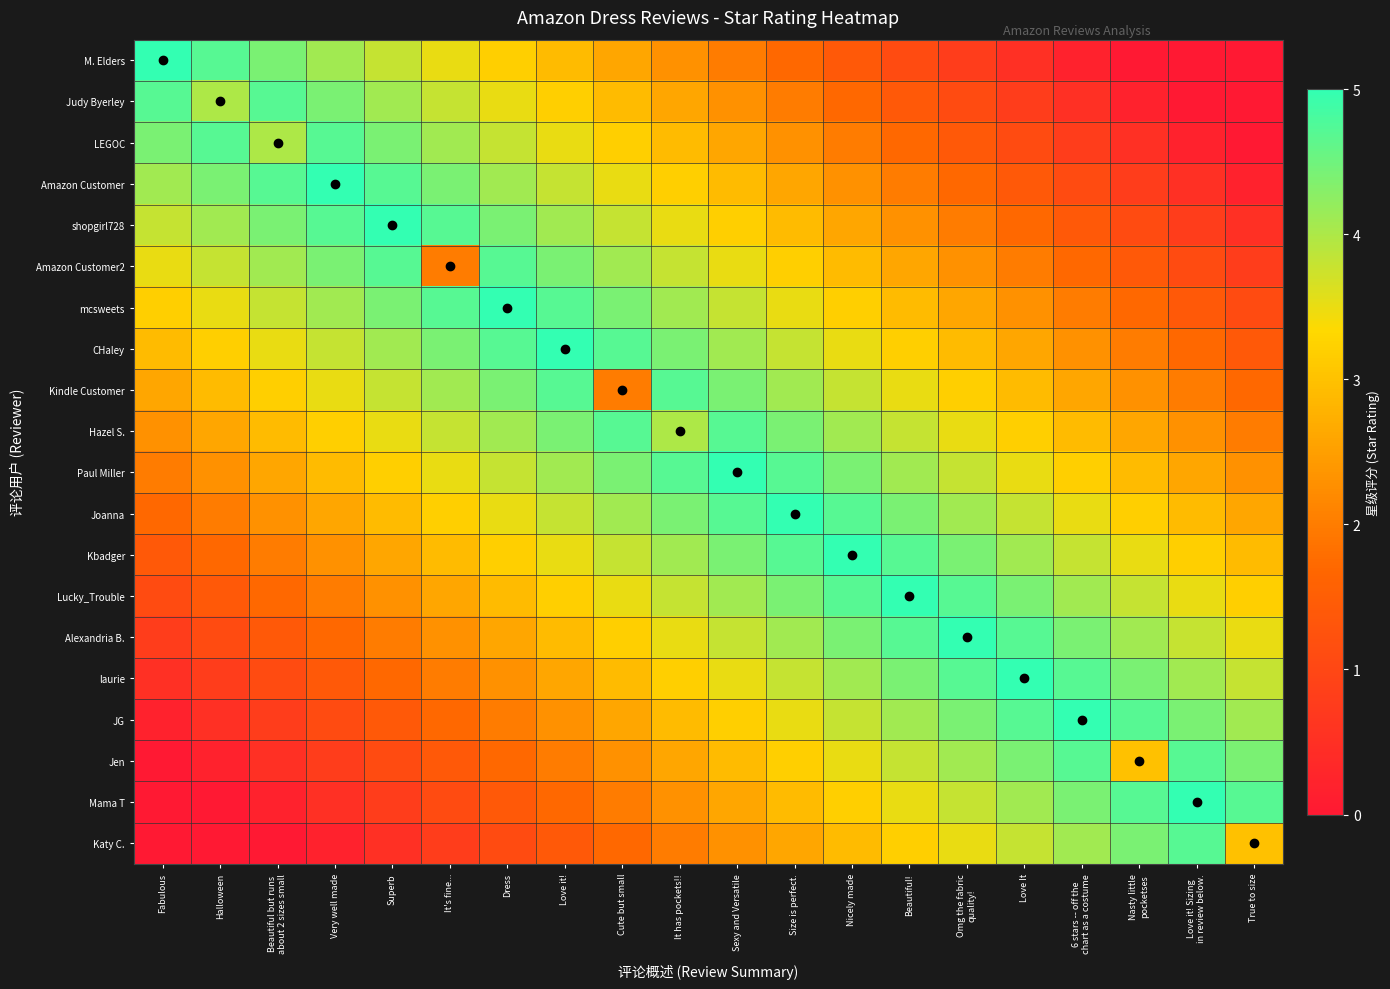

Rank the series at Omg the fabric quality! from highest to lowest value.

Alexandria B., Lucky_Trouble, laurie, Kbadger, JG, Joanna, Jen, Paul Miller, Mama T, Hazel S., Katy C., Kindle Customer, CHaley, mcsweets, Amazon Customer2, shopgirl728, Amazon Customer, LEGOC, Judy Byerley, M. Elders